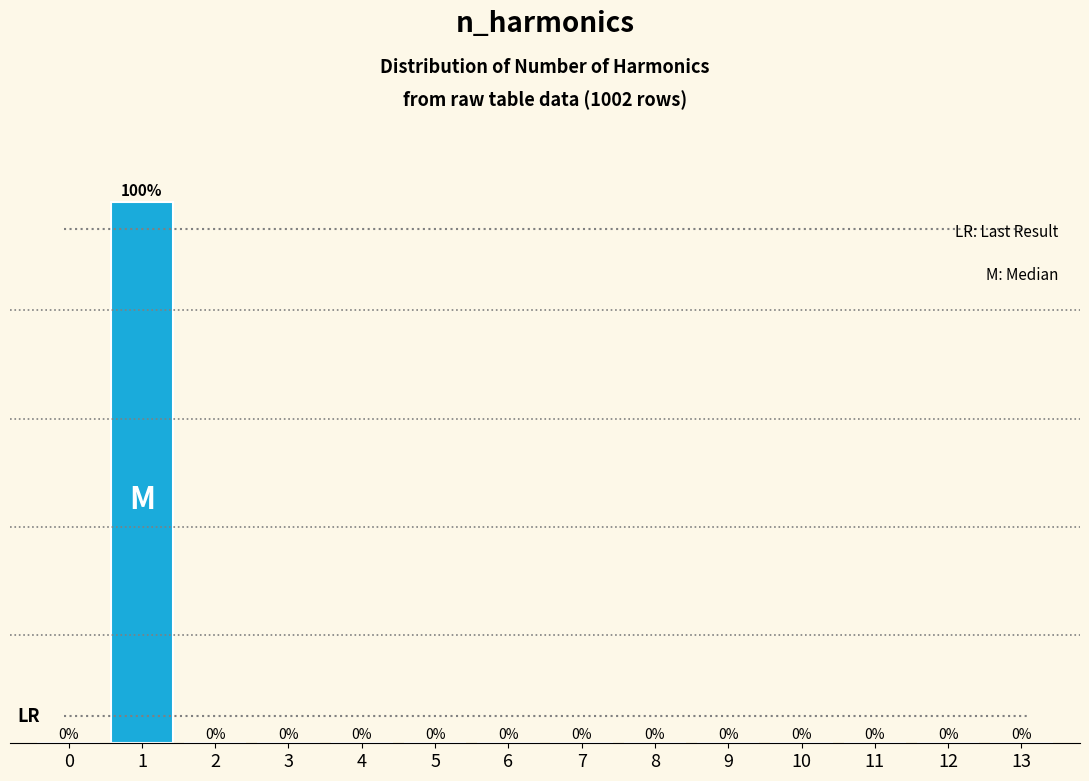

Reading right to left, extract all data points from this chart.

13=0	12=0	11=0	10=0	9=0	8=0	7=0	6=0	5=0	4=0	3=0	2=0	1=100	0=0